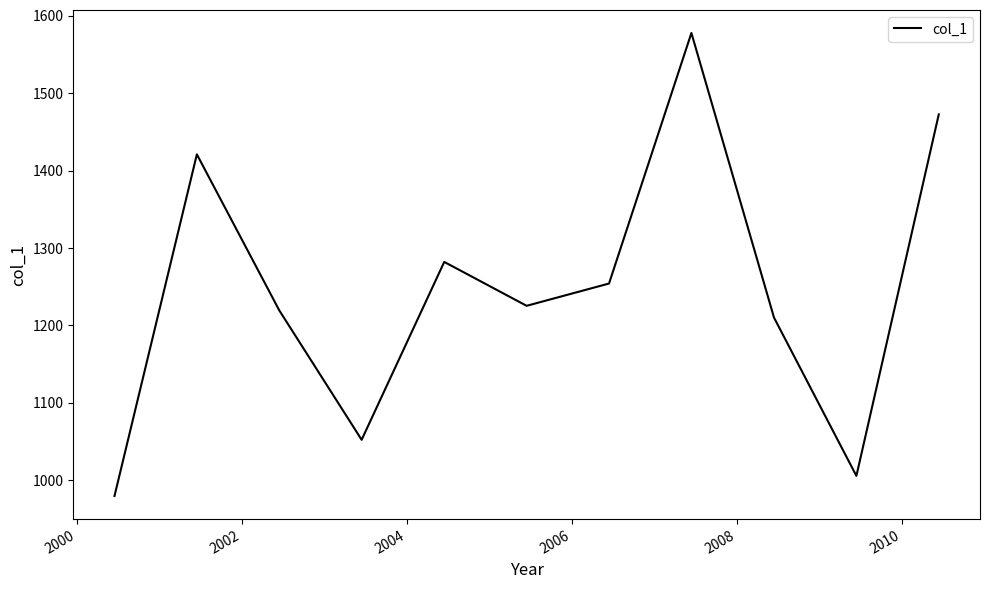

How many categories are shown in the chart?

11